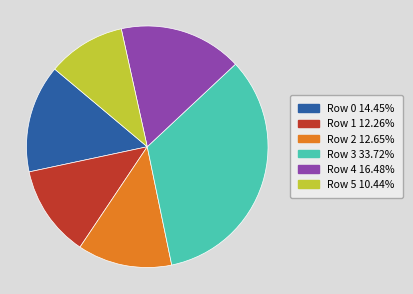

Is there any slice that represents more than half of the pie?

No